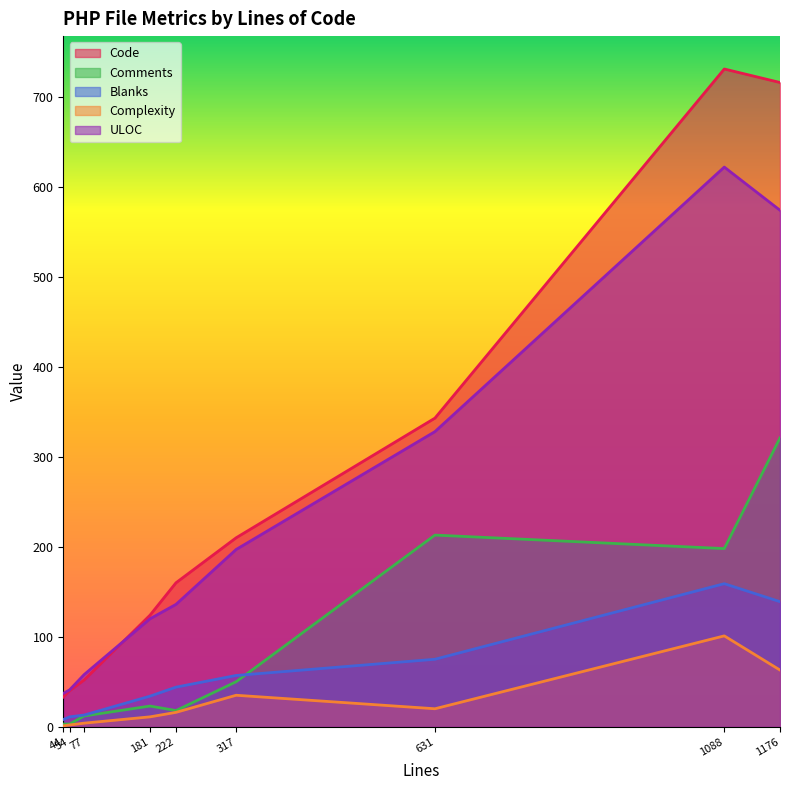

At how many categories does at least one series exceed 86?

6